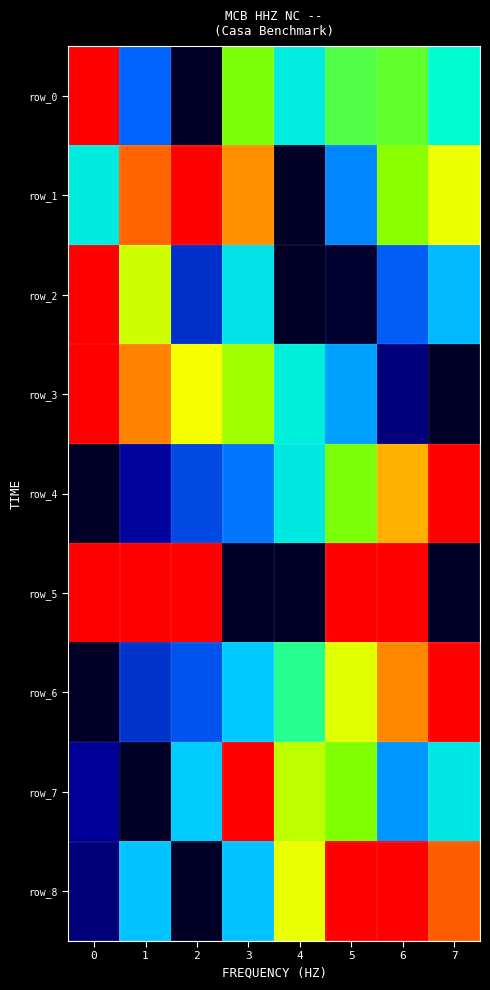

Where is row_7 nearest to the value 0?

1